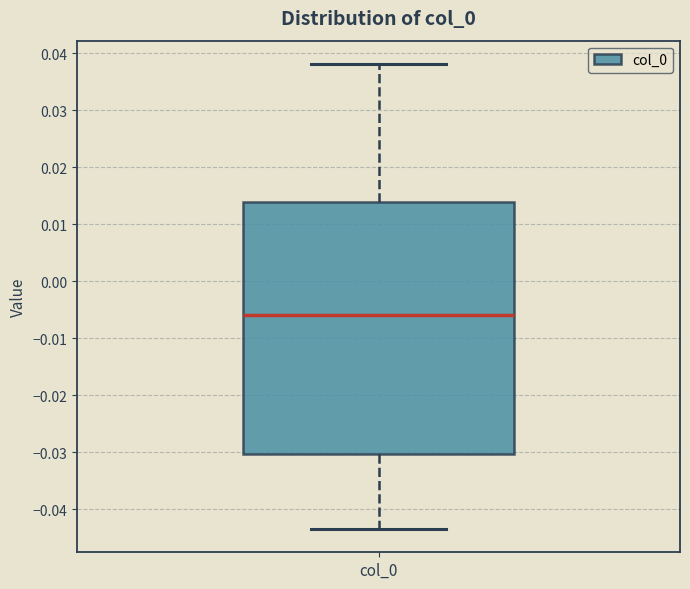

Where is the upper edge of the box for col_0 on the y-axis? The values are not printed on the chart, so give them approximately, as read against the axis.

0.014